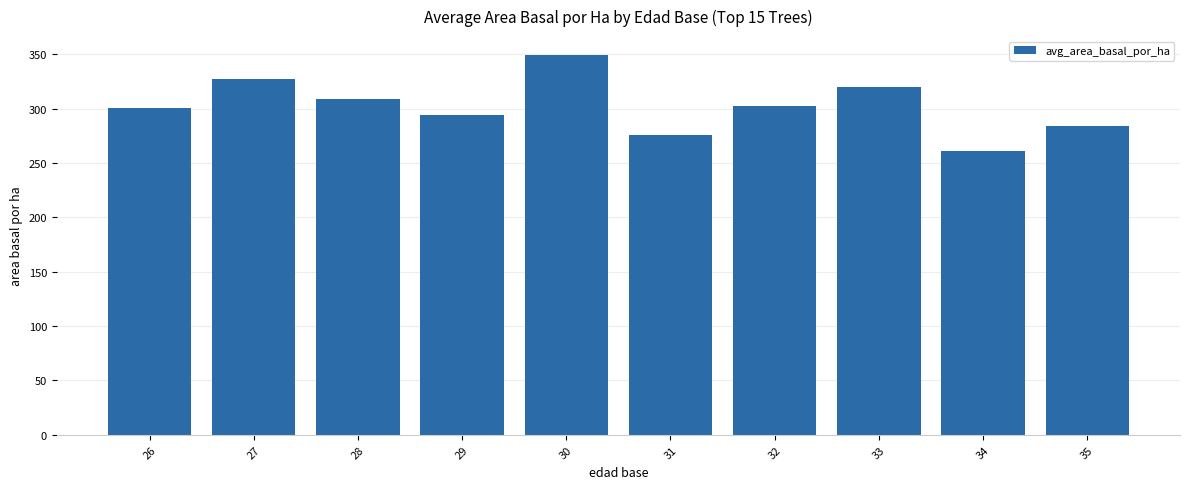

What is the greatest value displayed?

349.4